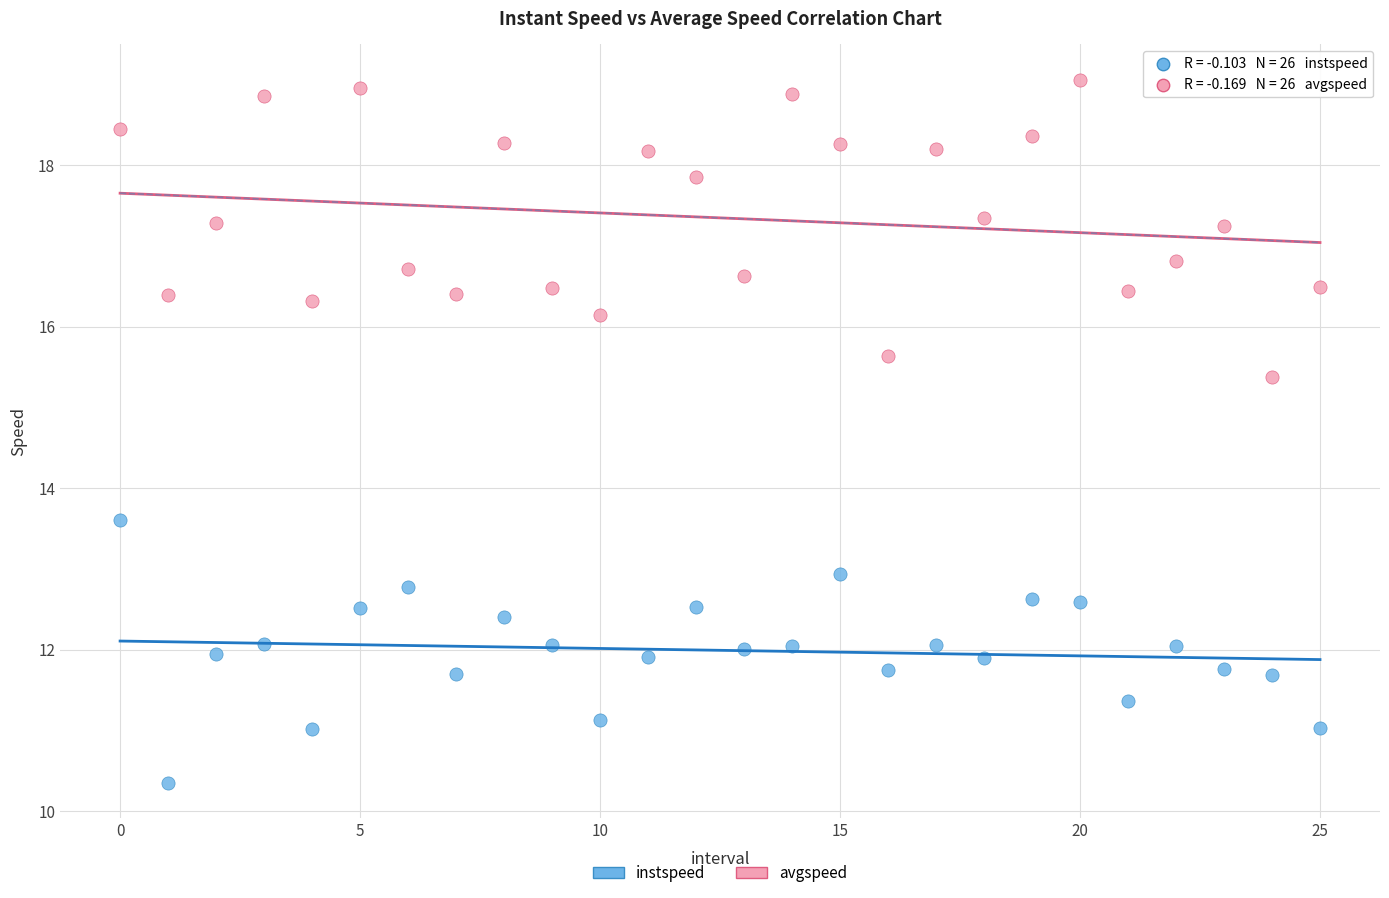

What are all the series names shown in the legend?

instspeed, avgspeed